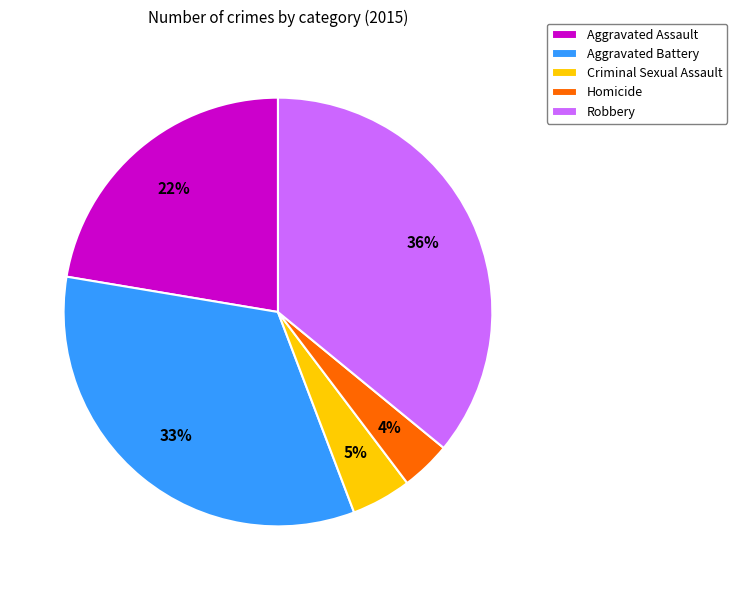

To the nearest percent, what is the average slice percentage?

20%